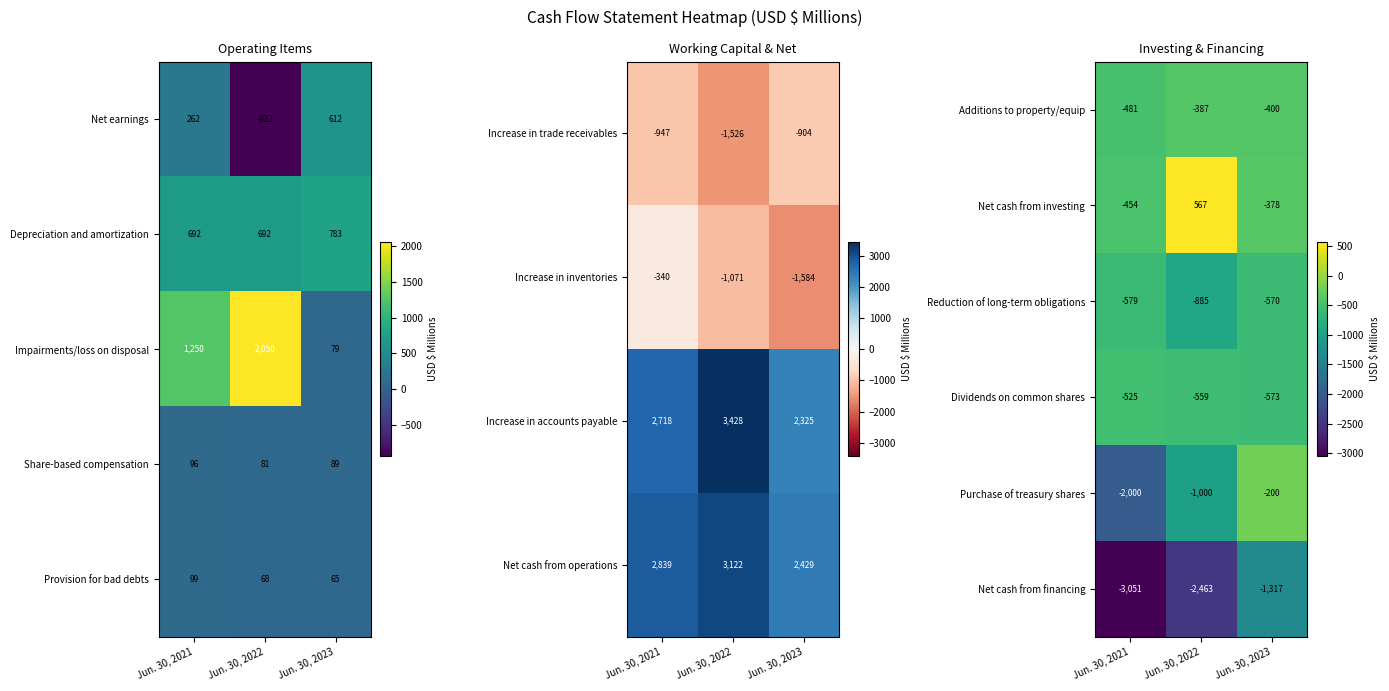

What is the difference between the second highest and minimum values in the Net cash from investing series?

76